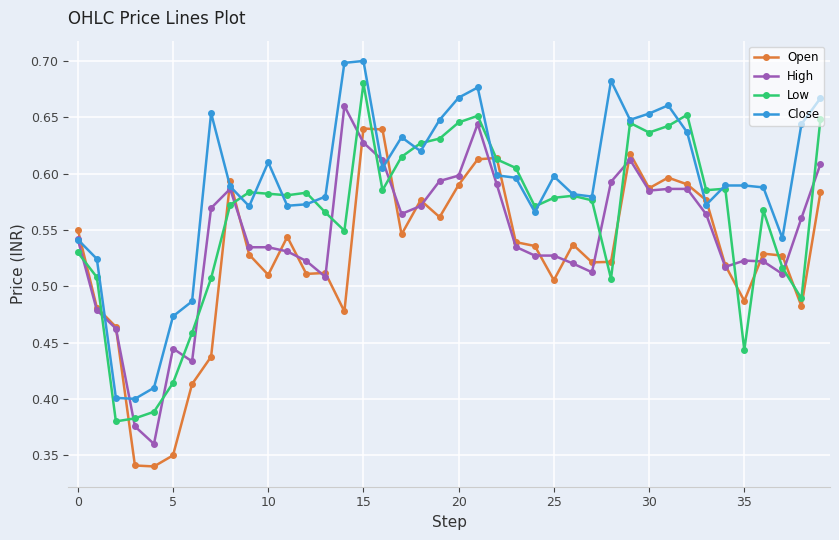

At how many categories does at least one series exceed 0?

40